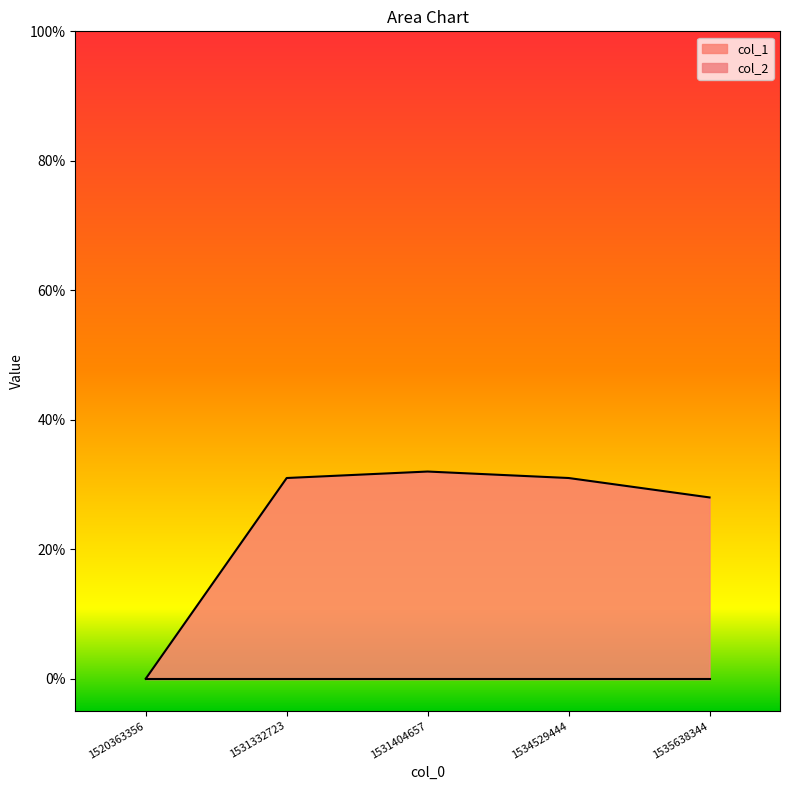

What is the maximum value shown in the chart?

32